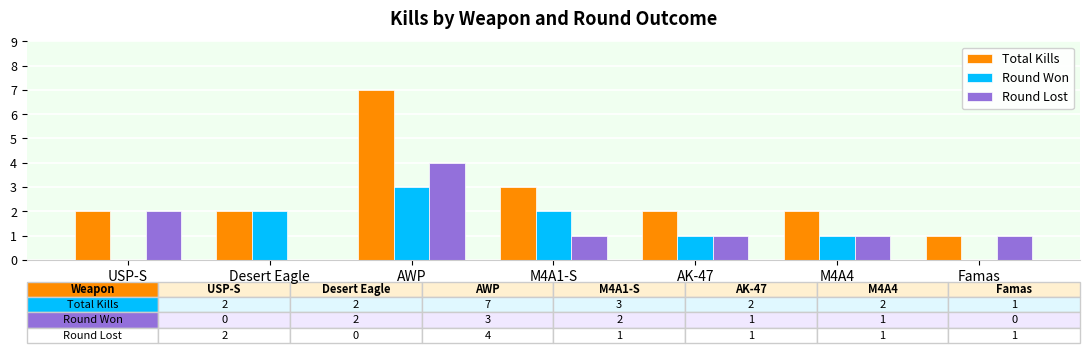

Reading left to right, list all the values displayed in this chart.

Total Kills: 2	2	7	3	2	2	1
Round Won: 0	2	3	2	1	1	0
Round Lost: 2	0	4	1	1	1	1